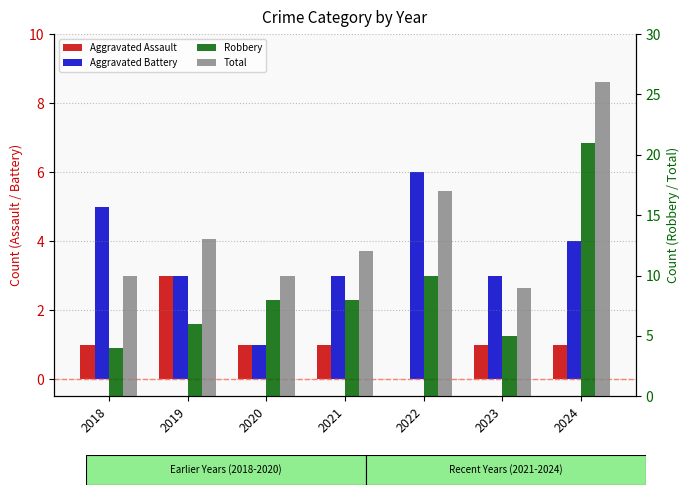

Does the chart contain any negative values?

No